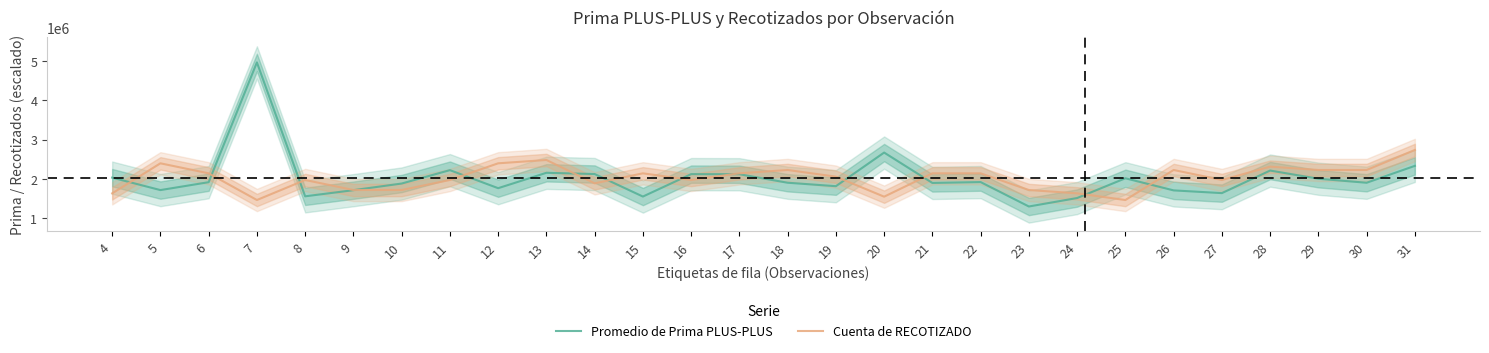

What is the total value across all series at 5?

4118402.1